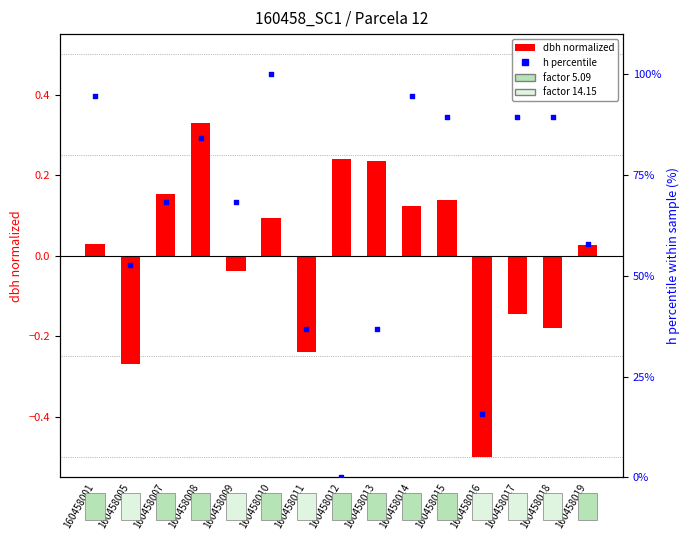

At how many categories does at least one series exceed 9?

14